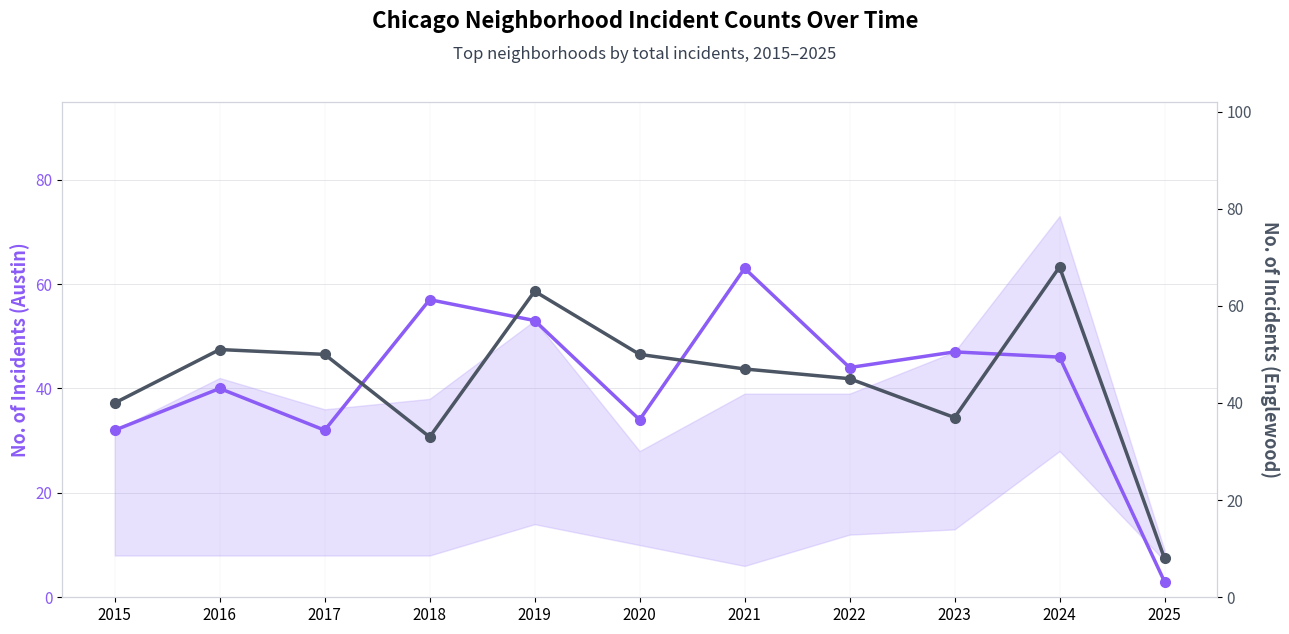

What is the sum of all Austin (primary) values?

451